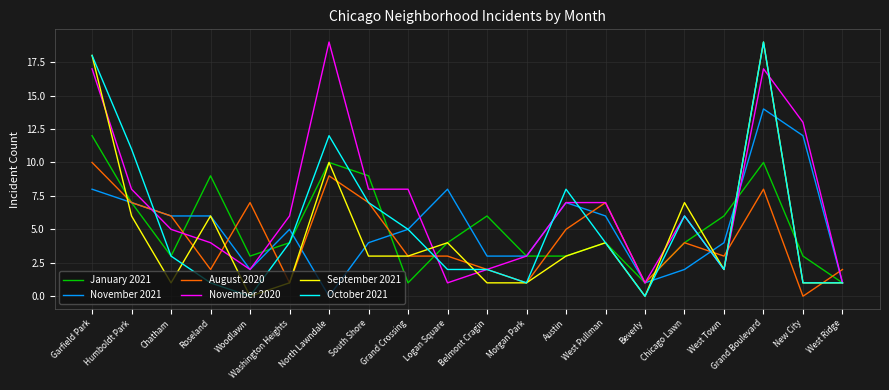

At which category is the sum across all series the highest?

Grand Boulevard